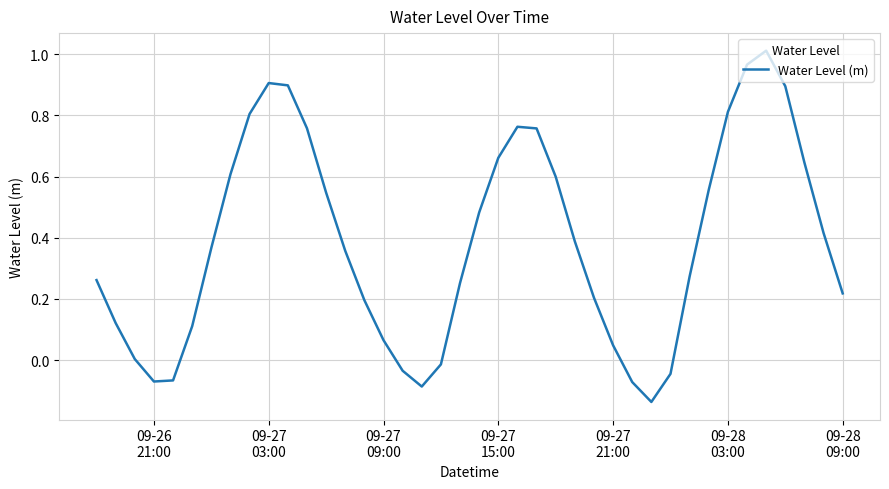

What is the difference between the maximum and minimum values?

1.1